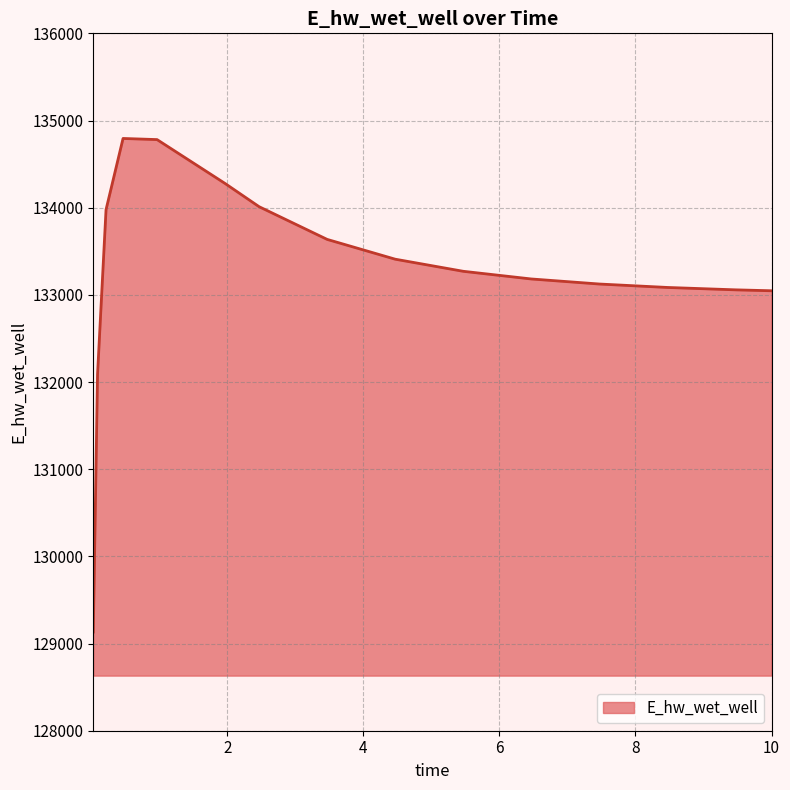

What is the maximum value shown in the chart?

134794.1